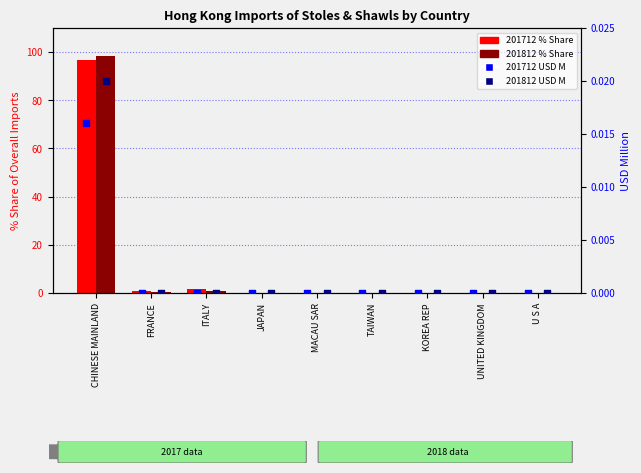

Which series has the largest Y range (max minus min)?

201812 % Share